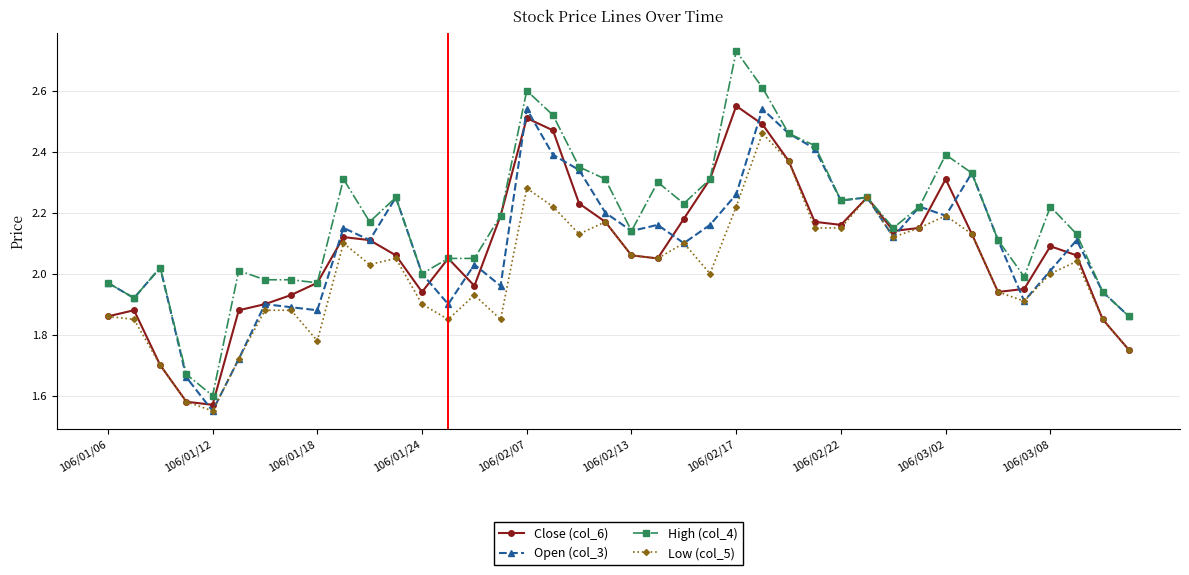

How many series are shown in this chart?

4